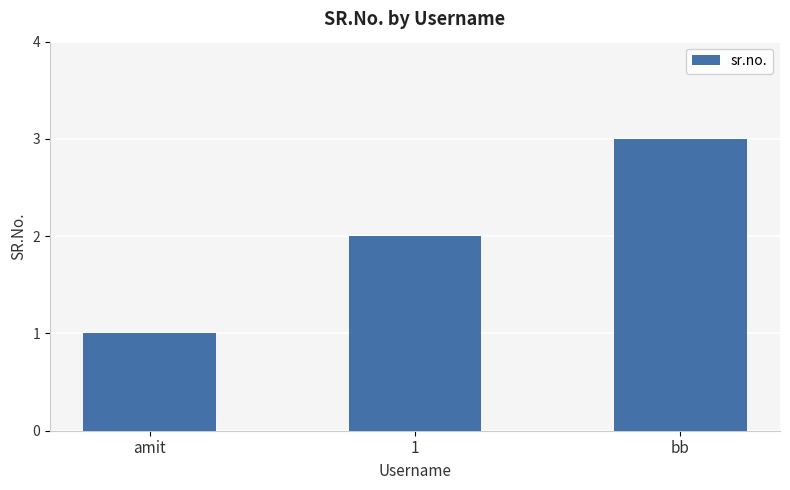

List the labels in order of value, smallest first.

amit, 1, bb